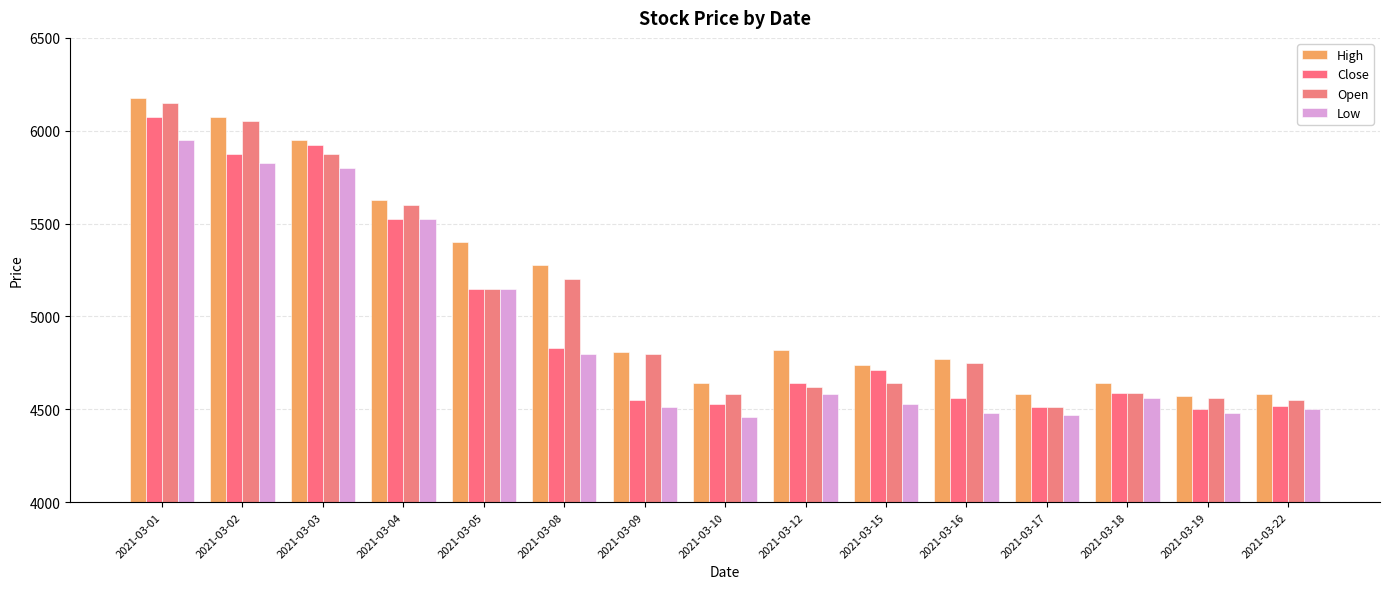

Reading left to right, list all the values displayed in this chart.

High: 2021-03-01=6175	2021-03-02=6075	2021-03-03=5950	2021-03-04=5625	2021-03-05=5400	2021-03-08=5275	2021-03-09=4810	2021-03-10=4640	2021-03-12=4820	2021-03-15=4740	2021-03-16=4770	2021-03-17=4580	2021-03-18=4640	2021-03-19=4570	2021-03-22=4580
Close: 2021-03-01=6075	2021-03-02=5875	2021-03-03=5925	2021-03-04=5525	2021-03-05=5150	2021-03-08=4830	2021-03-09=4550	2021-03-10=4530	2021-03-12=4640	2021-03-15=4710	2021-03-16=4560	2021-03-17=4510	2021-03-18=4590	2021-03-19=4500	2021-03-22=4520
Open: 2021-03-01=6150	2021-03-02=6050	2021-03-03=5875	2021-03-04=5600	2021-03-05=5150	2021-03-08=5200	2021-03-09=4800	2021-03-10=4580	2021-03-12=4620	2021-03-15=4640	2021-03-16=4750	2021-03-17=4510	2021-03-18=4590	2021-03-19=4560	2021-03-22=4550
Low: 2021-03-01=5950	2021-03-02=5825	2021-03-03=5800	2021-03-04=5525	2021-03-05=5150	2021-03-08=4800	2021-03-09=4510	2021-03-10=4460	2021-03-12=4580	2021-03-15=4530	2021-03-16=4480	2021-03-17=4470	2021-03-18=4560	2021-03-19=4480	2021-03-22=4500